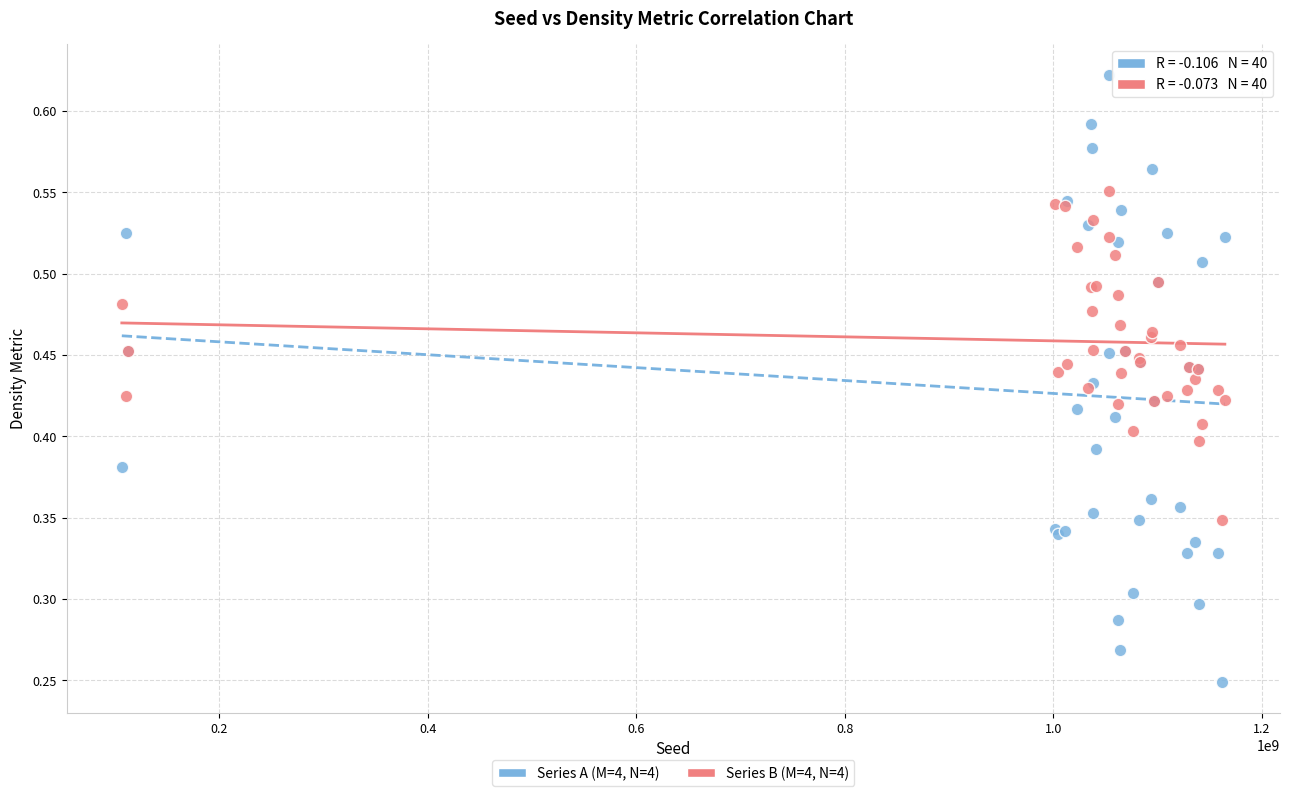

What are all the series names shown in the legend?

Series A (M=4, N=4), Series B (M=4, N=4)